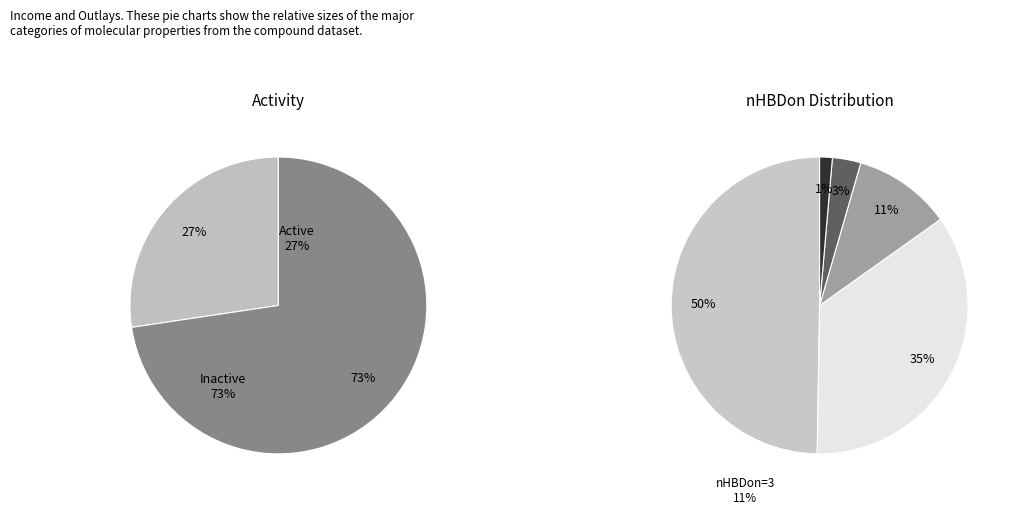

Does any single category account for the majority?

No